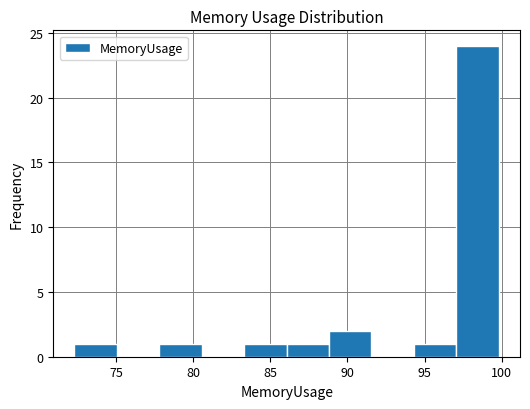

Reading left to right, transcribe this chart: for each bar, give the range it covers on the x-axis and its height. Neither the bar edges nor the heights are printed on the chart, so give them approximately, as read against the axes.

72.5 to 75.0: 1
75.0 to 78.0: 0
78.0 to 80.5: 1
80.5 to 83.5: 0
83.5 to 86.0: 1
86.0 to 89.0: 1
89.0 to 91.5: 2
91.5 to 94.5: 0
94.5 to 97.0: 1
97.0 to 100.0: 24